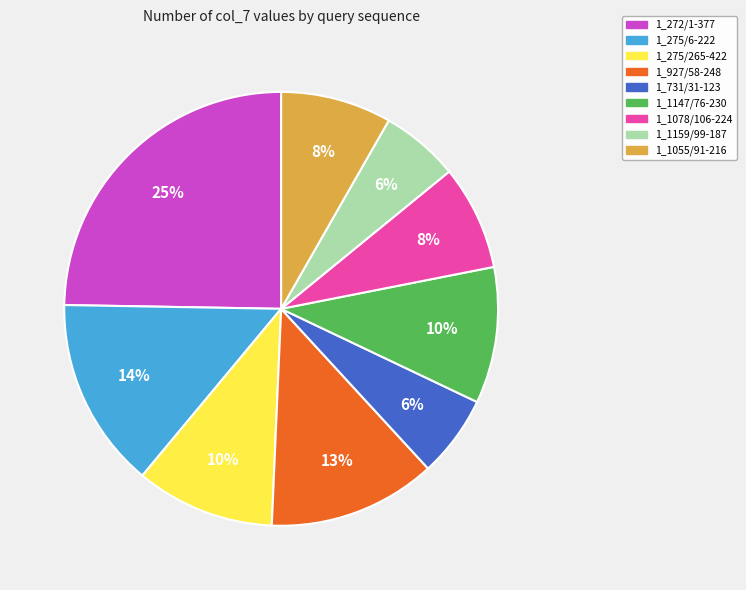

Is there any slice that represents more than half of the pie?

No